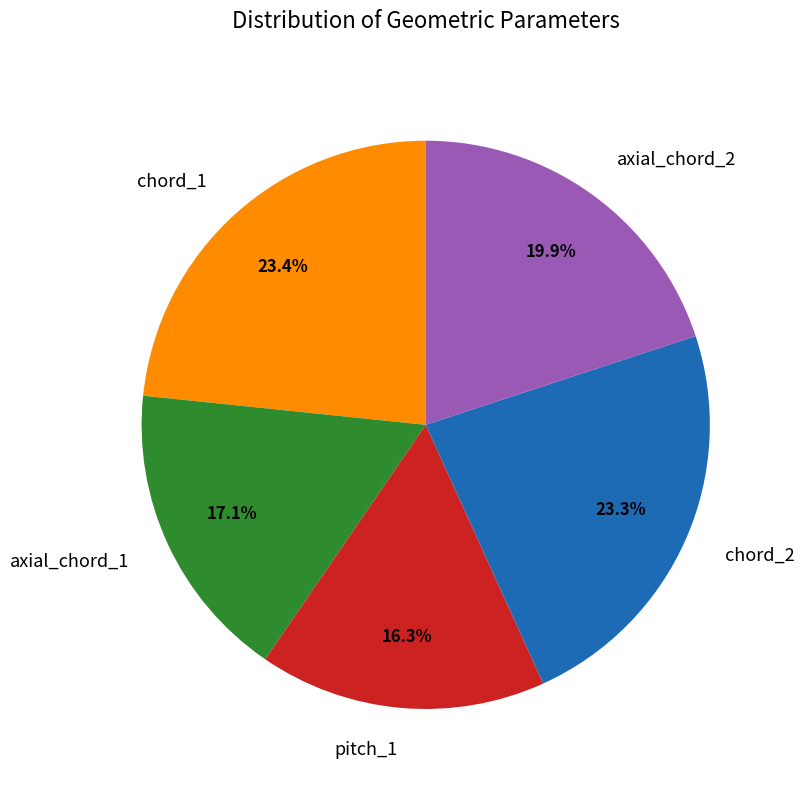

To the nearest percent, what is the combined percentage of chord_1 and axial_chord_1?

40%